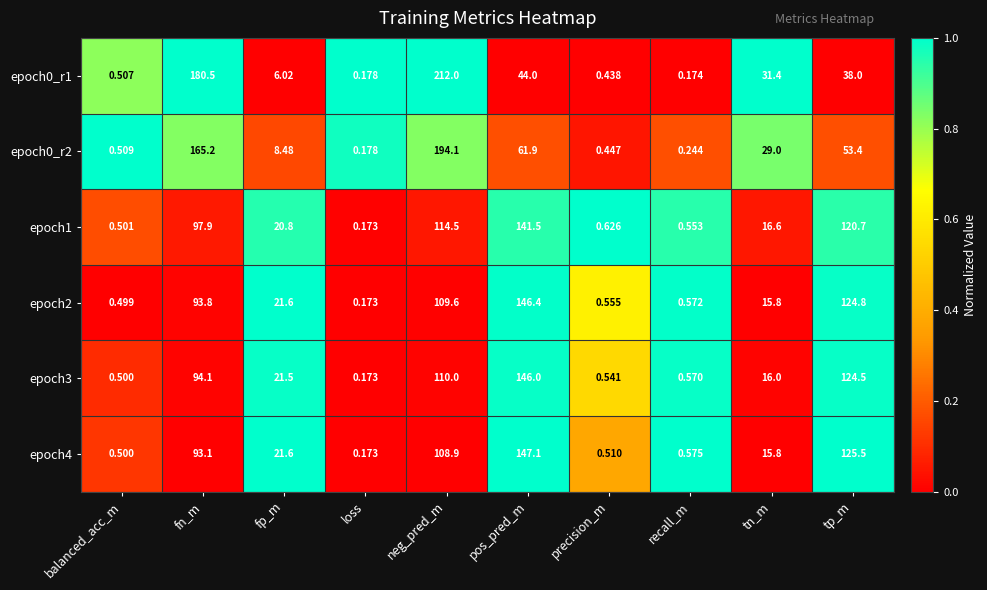

Is the value of epoch1 at fp_m greater than the value of epoch2 at fn_m?

No